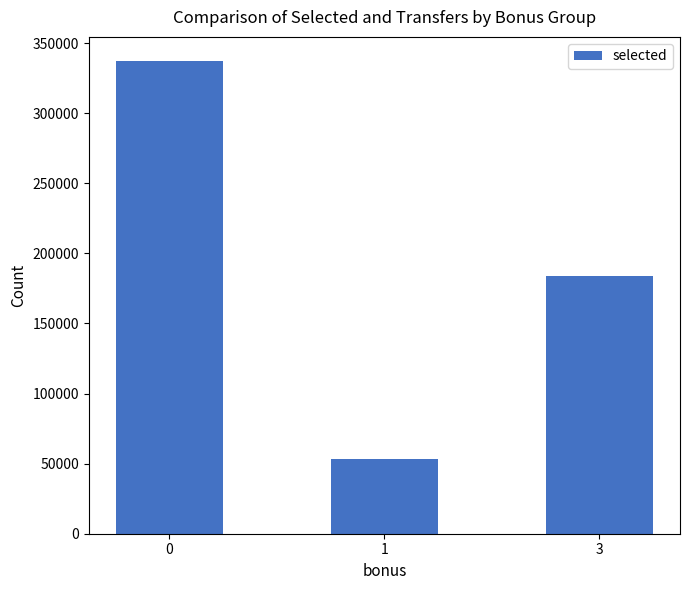

Which category has the lowest value across all series?

1